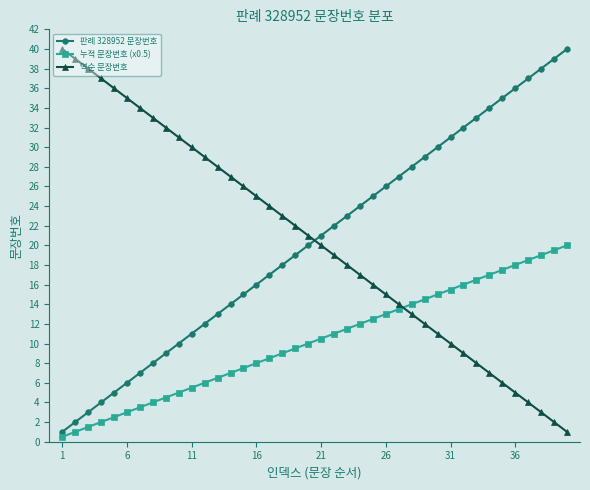

What is the average value of the 판례 328952 문장번호 series?

20.5